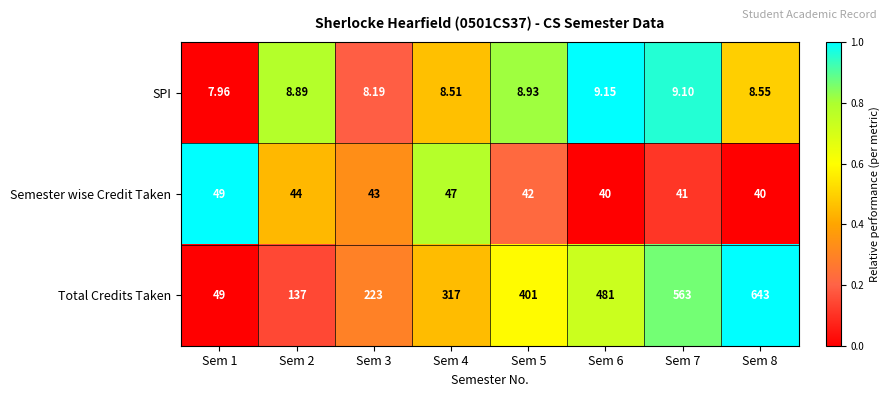

Is the value of Semester wise Credit Taken at Sem 5 greater than the value of Total Credits Taken at Sem 3?

No